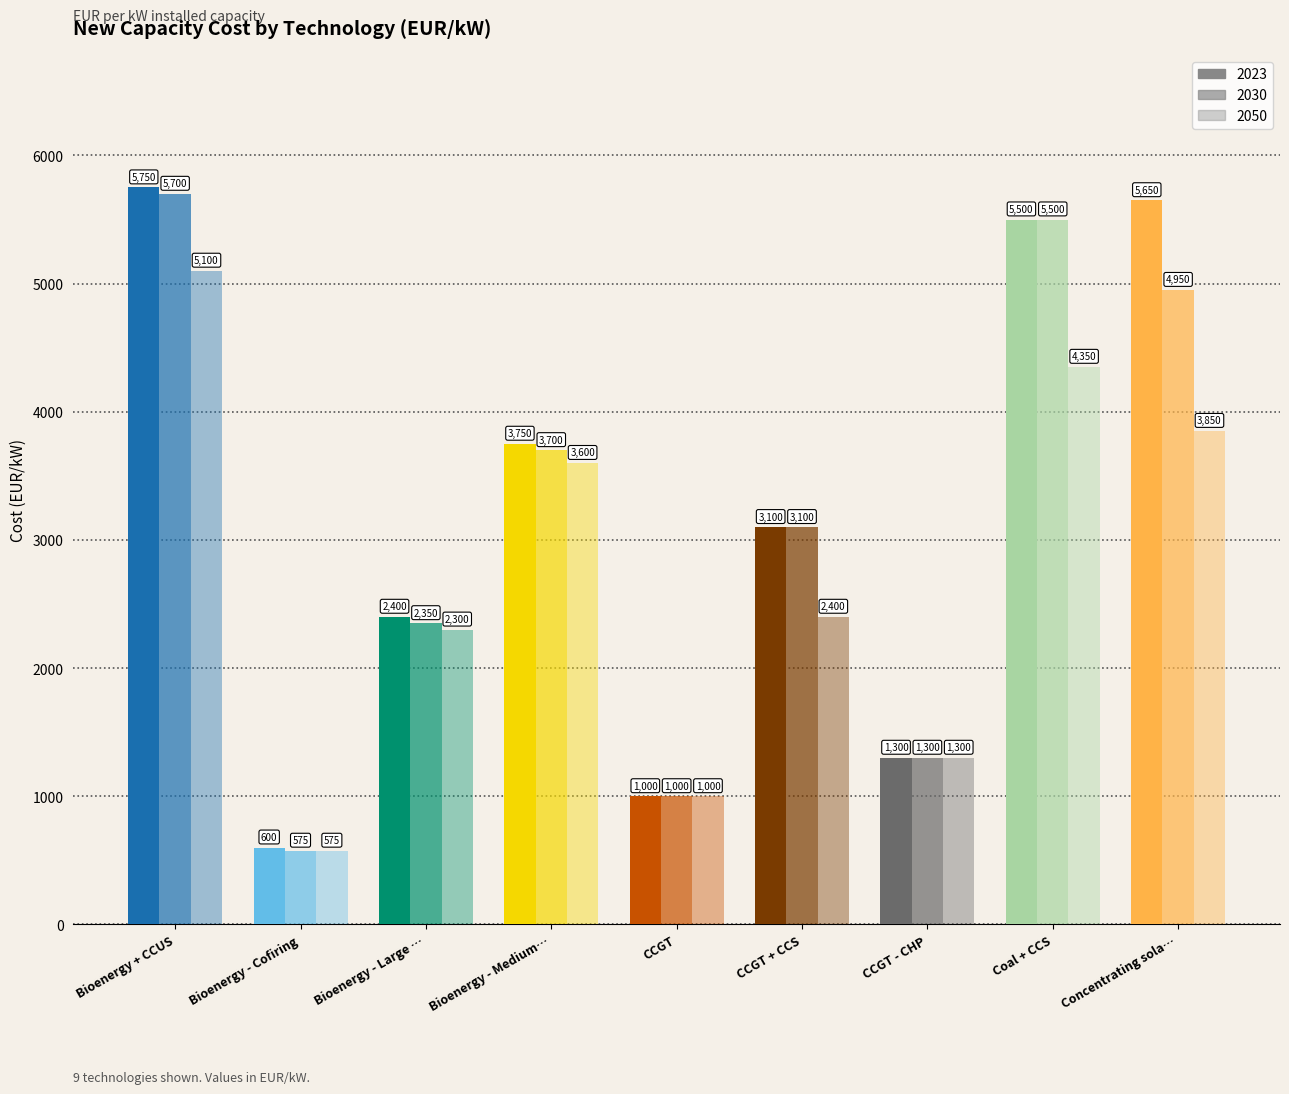

Does the chart contain stacked bars?

No